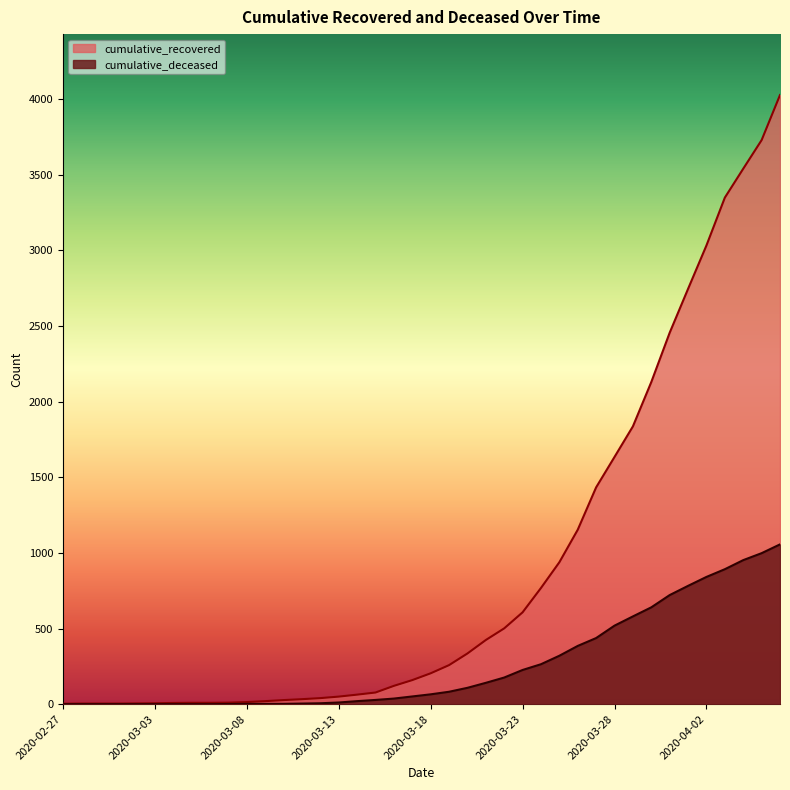

Which series has the largest range (max minus min)?

cumulative_recovered